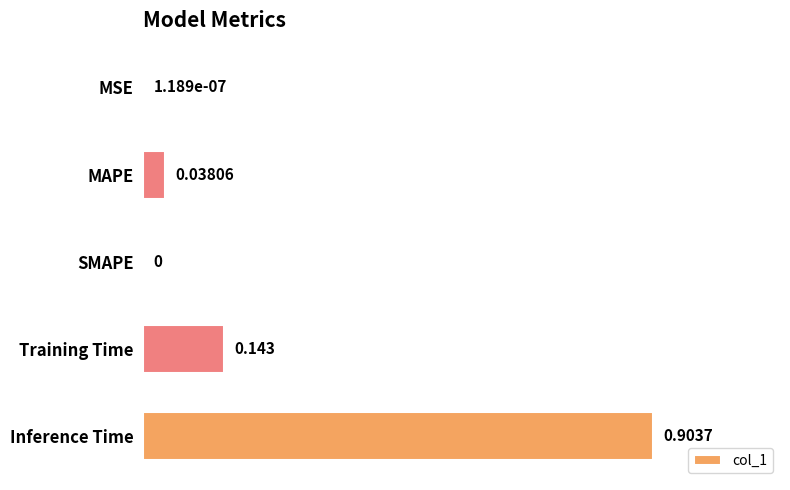

Between MAPE and SMAPE, which is larger?

MAPE